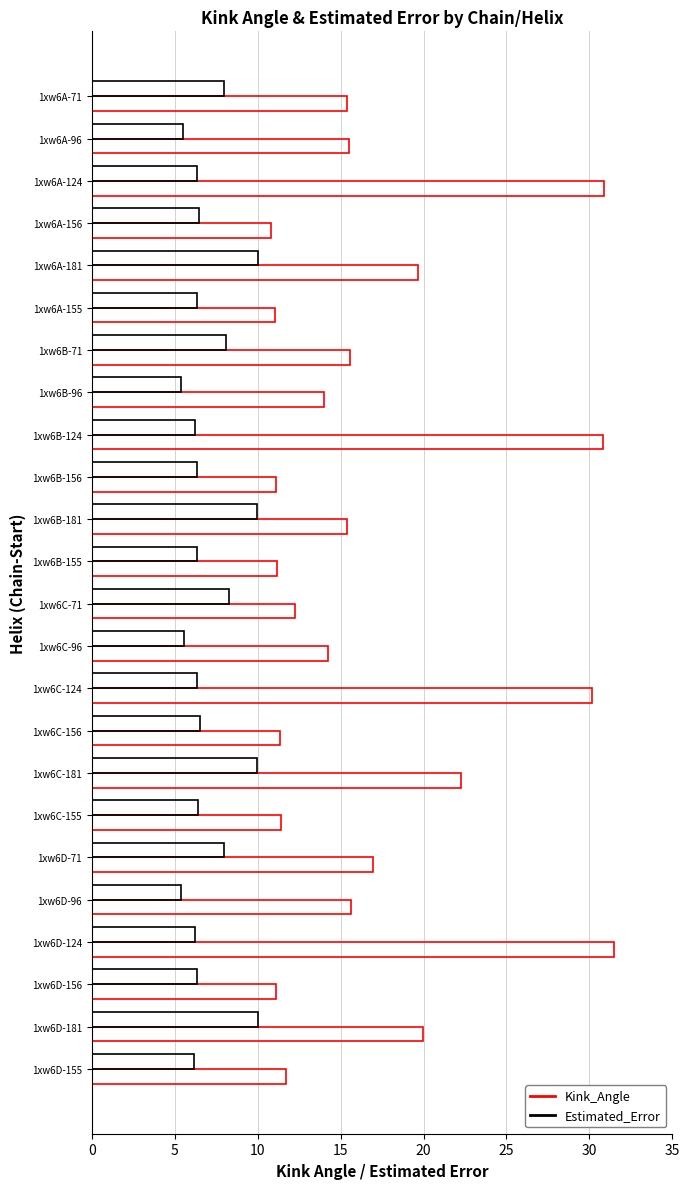

Count the number of categories in the chart.

24